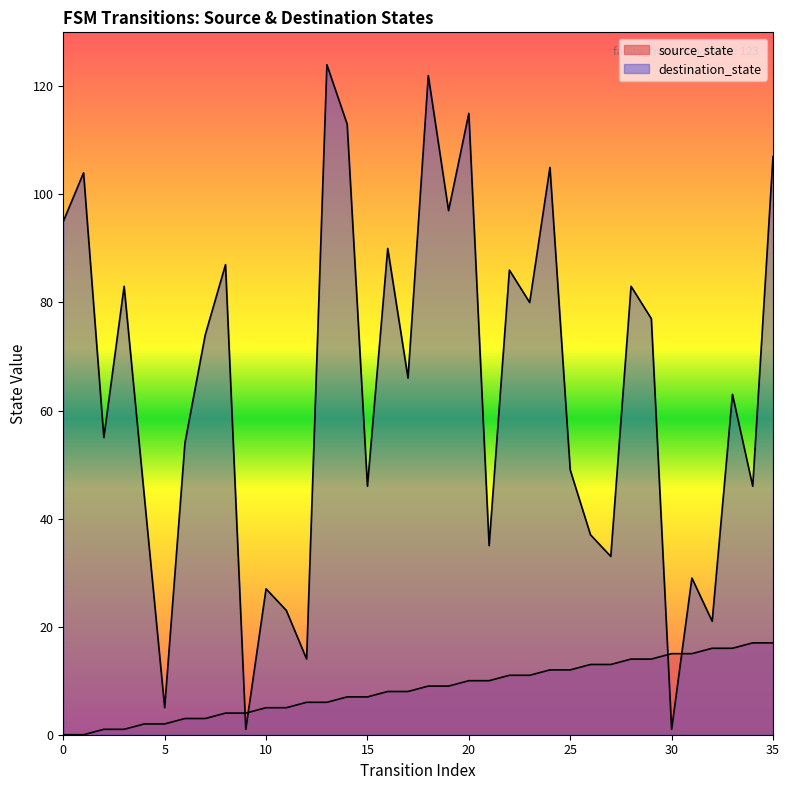

What are all the series names shown in the legend?

source_state, destination_state